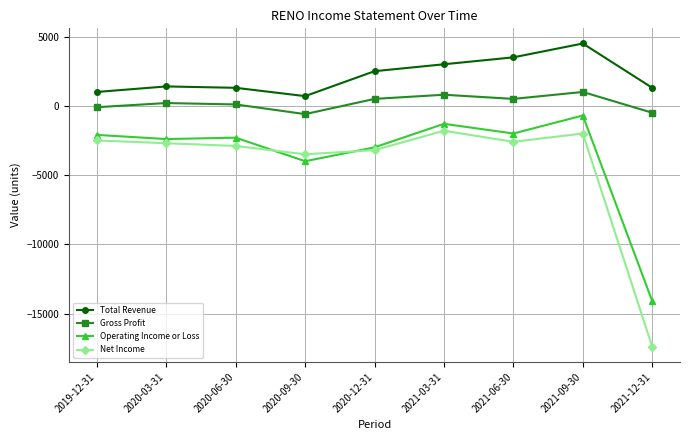

At which category does Net Income reach its first local valley?

2020-09-30